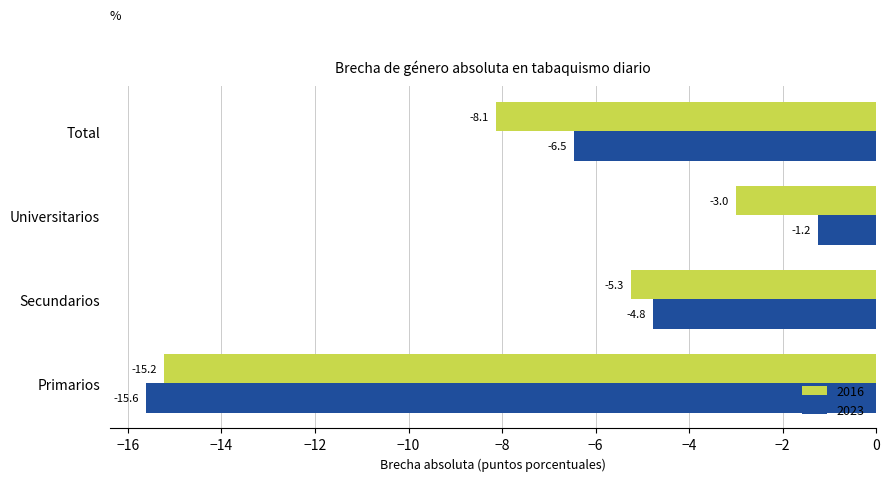

True or false: 2016 has a value of -8.1 at Total.

True